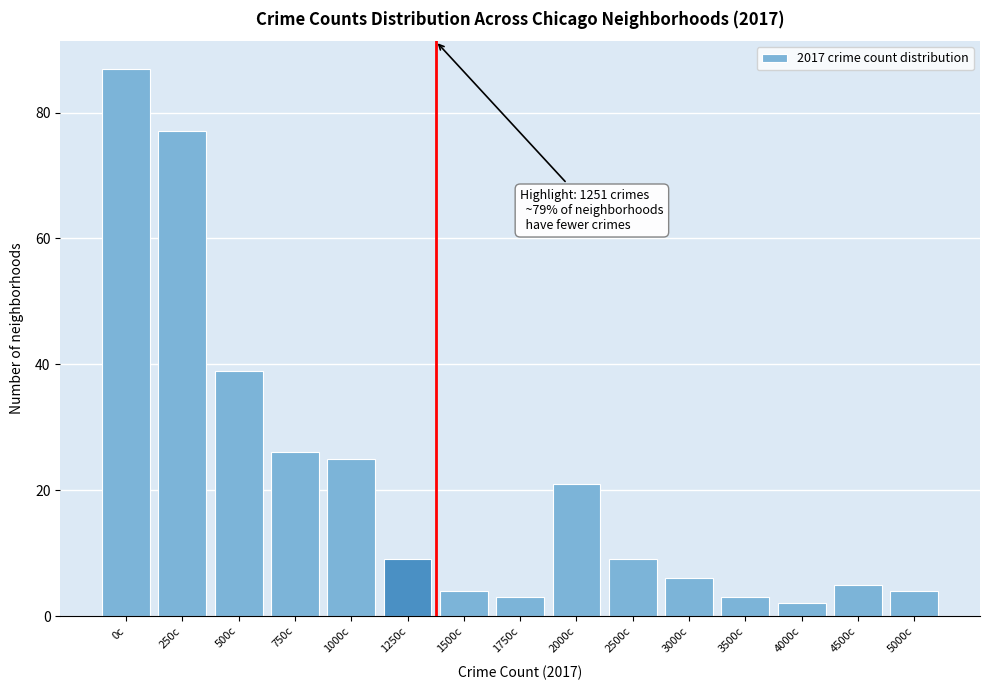

Reading right to left, transcribe all the data shown in this chart.

4	5	2	3	6	9	21	3	4	9	25	26	39	77	87